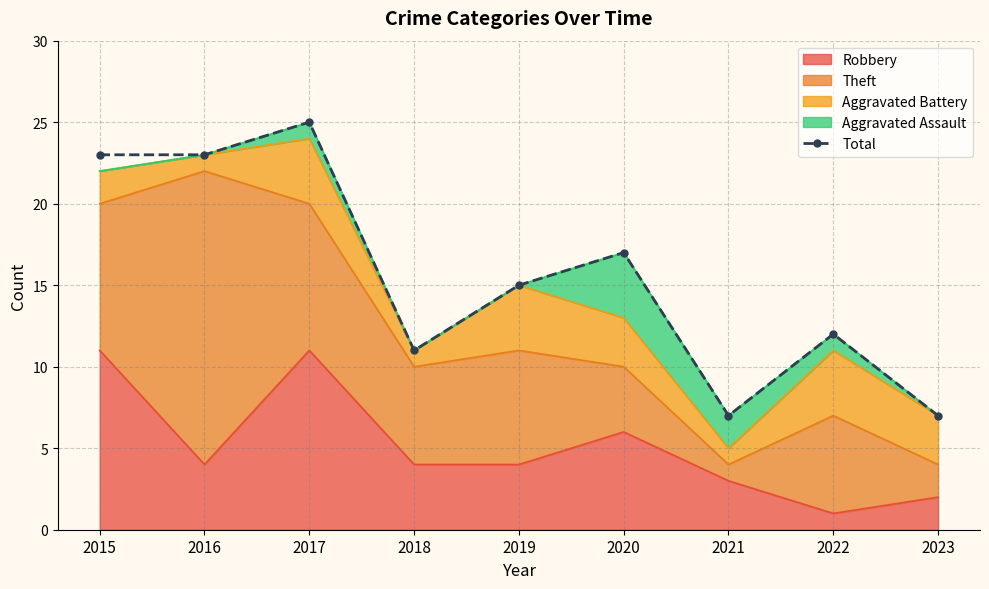

Rank the categories by value from lowest to highest.

2021, 2023, 2018, 2022, 2019, 2020, 2015, 2016, 2017